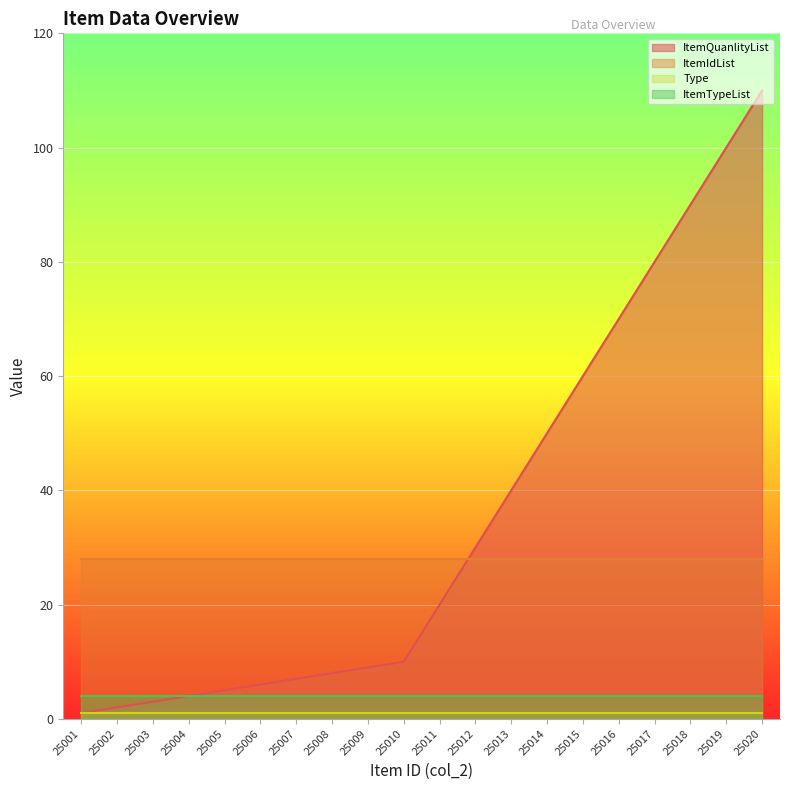

Rank the categories by ItemIdList value from lowest to highest.

25001, 25002, 25003, 25004, 25005, 25006, 25007, 25008, 25009, 25010, 25011, 25012, 25013, 25014, 25015, 25016, 25017, 25018, 25019, 25020